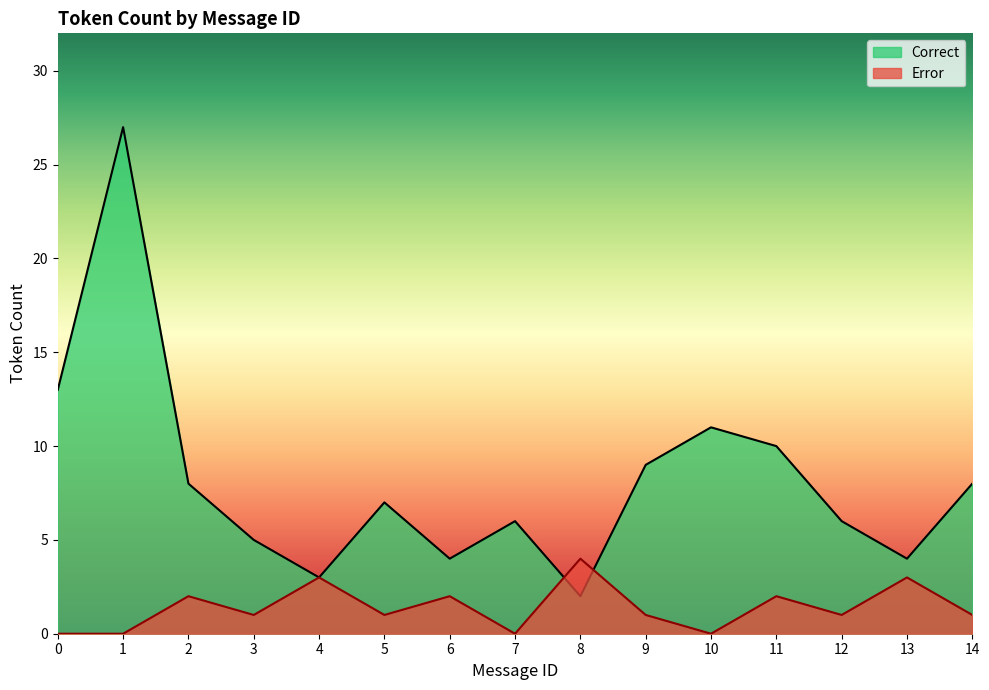

Where do Correct and Error first cross each other?

7 and 8